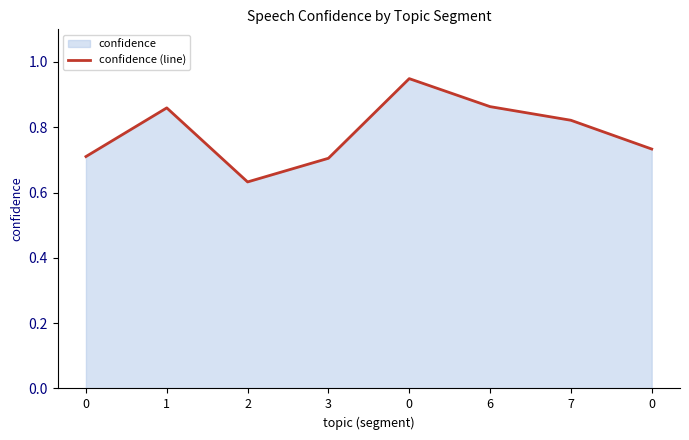

Where is the first local maximum?

1